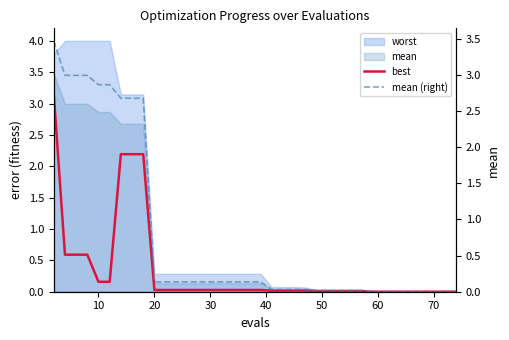

At how many categories does at least one series exceed 0?

40